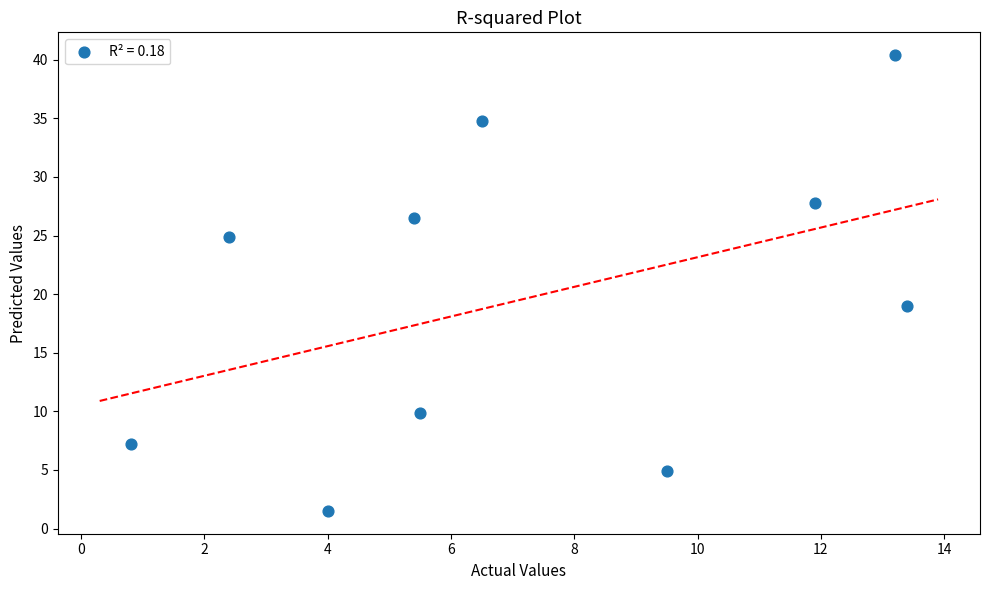

What is the range of Y values (max minus min)?

38.9